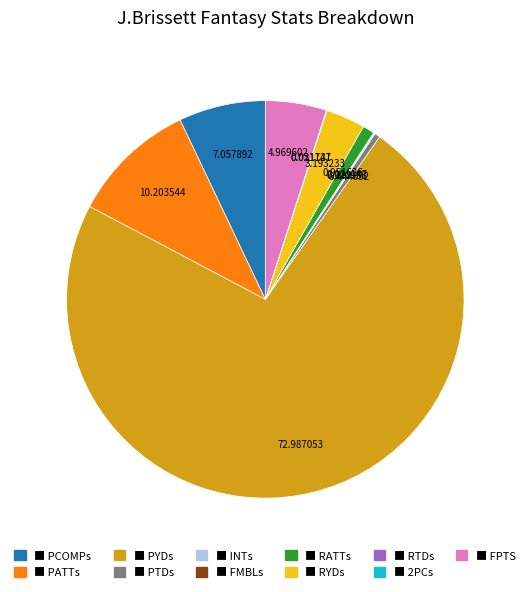

Which category accounts for the majority?

■ PYDs